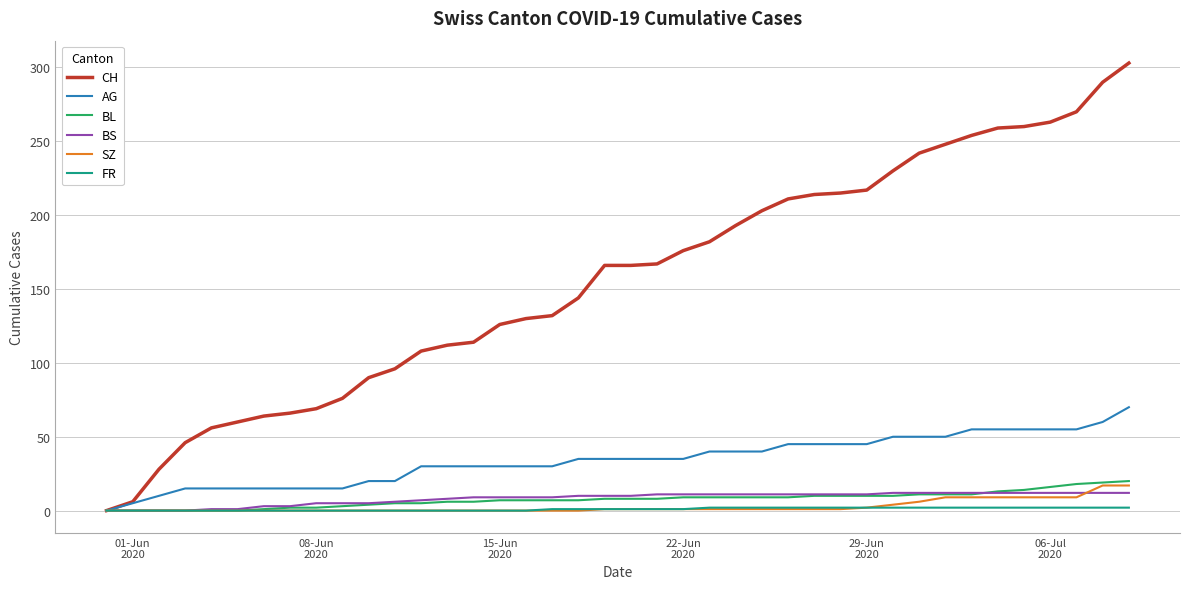

Which series has the largest total across all categories?

CH